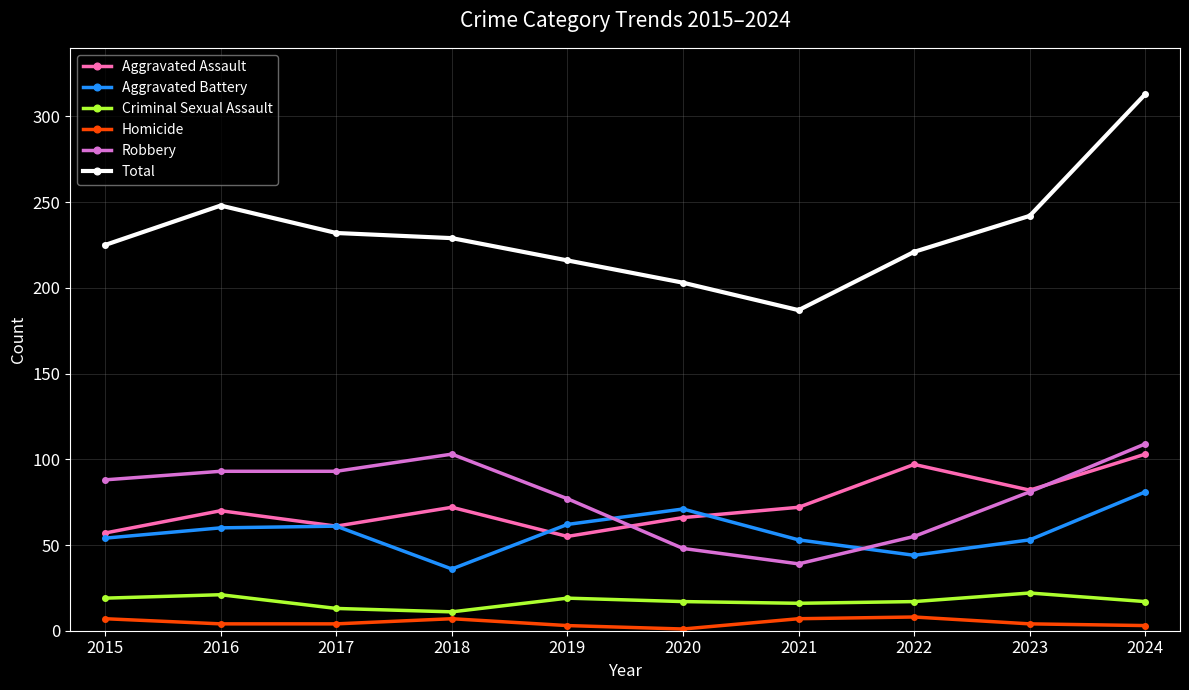

What is the sum of all Aggravated Assault values?

735